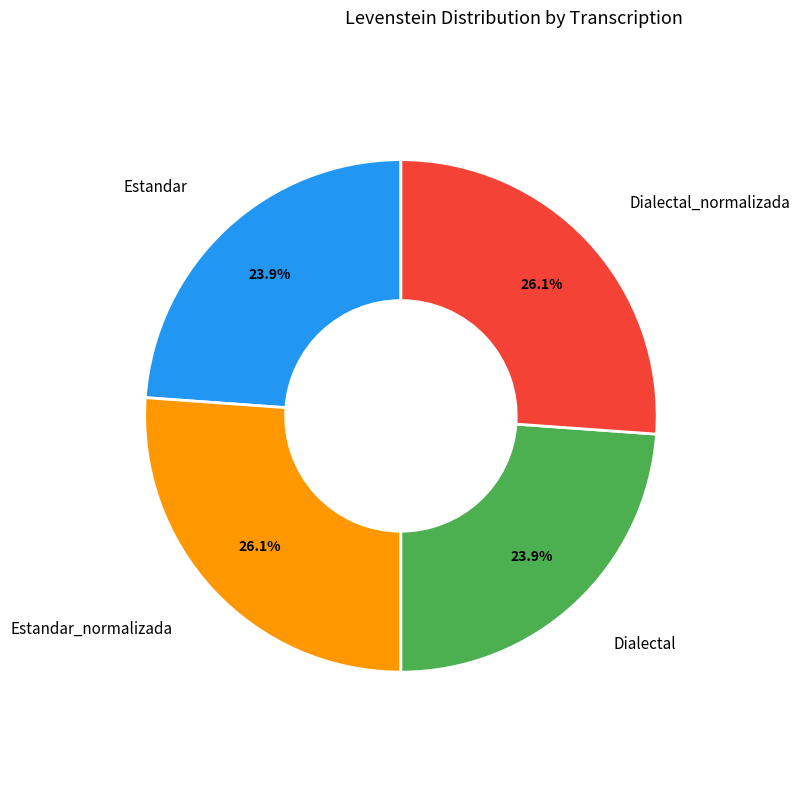

Is there a majority slice in this chart?

No